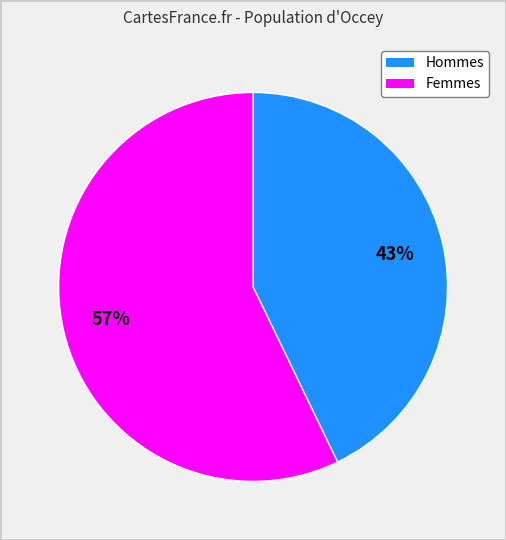

Does any single category account for the majority?

Yes